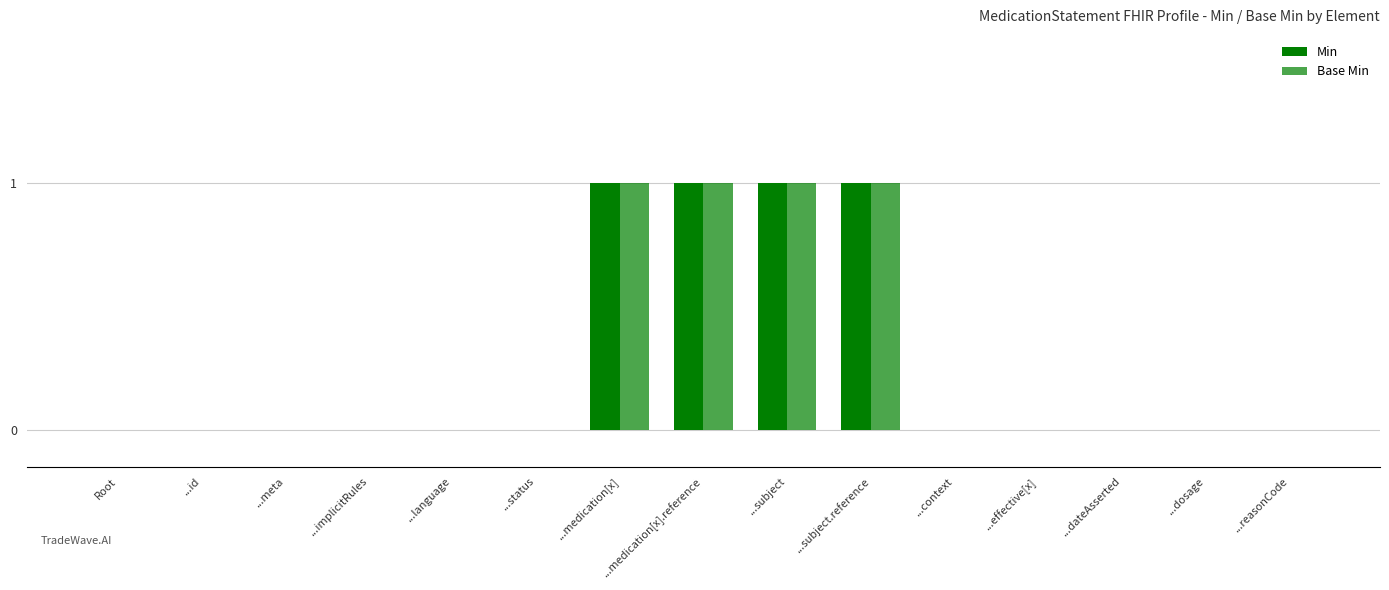

Count the Base Min values in the range 0 to 1.

15